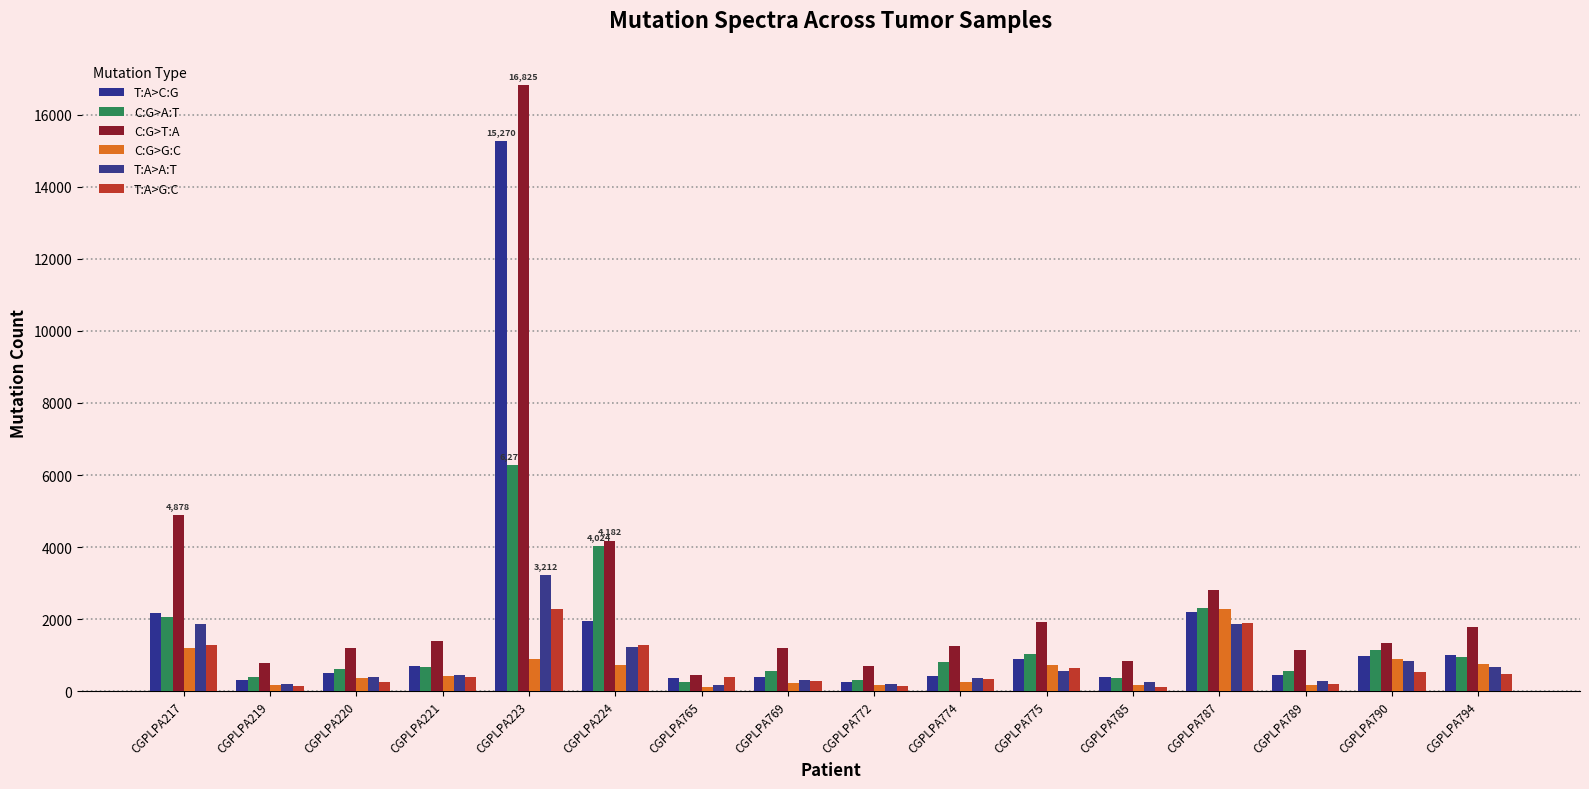

At which label does C:G>T:A first exceed 1333?

CGPLPA217